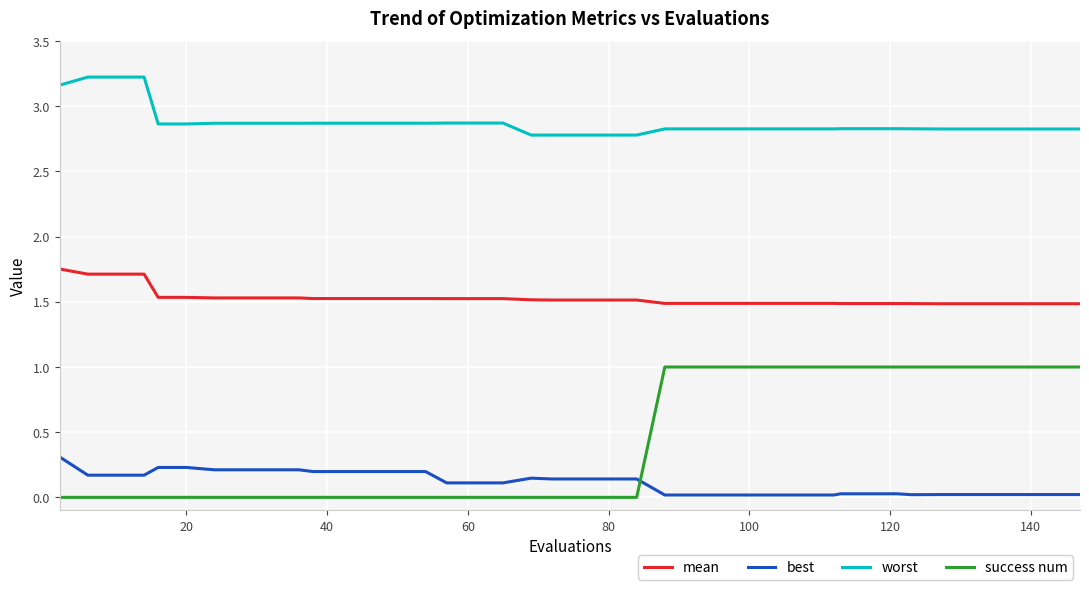

Does the chart have visible grid lines?

Yes